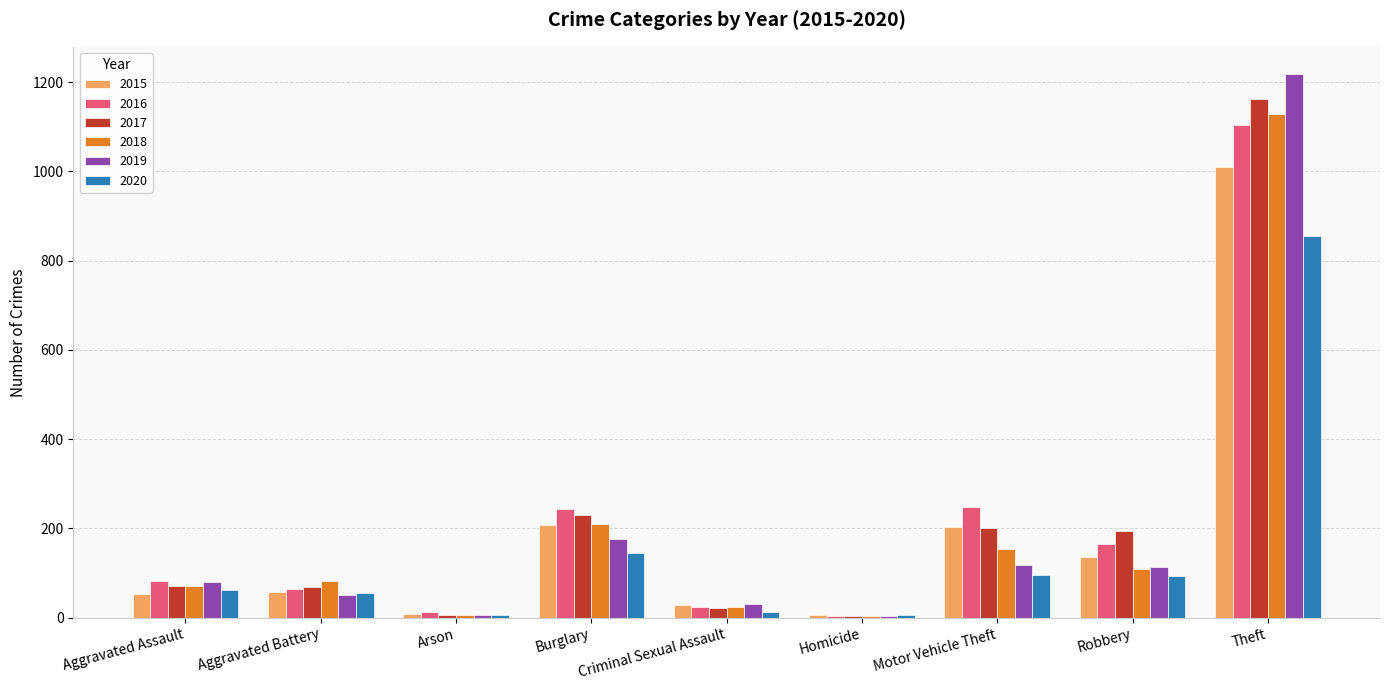

What is the difference between the 2016 values at Aggravated Battery and Criminal Sexual Assault?

39